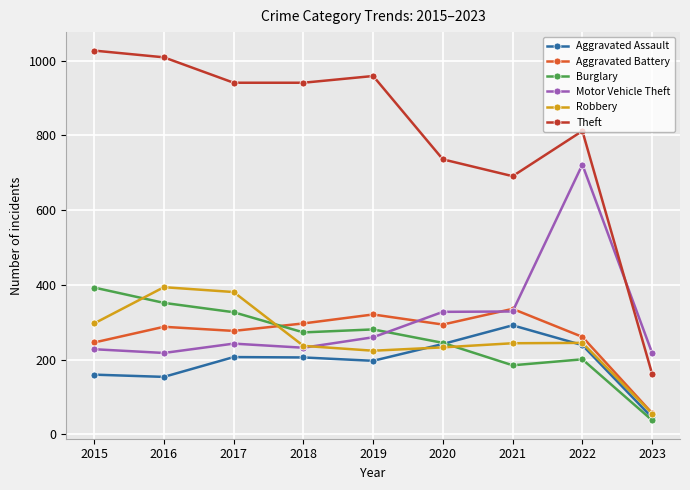

What is the difference between the Aggravated Battery values at 2017 and 2021?

59